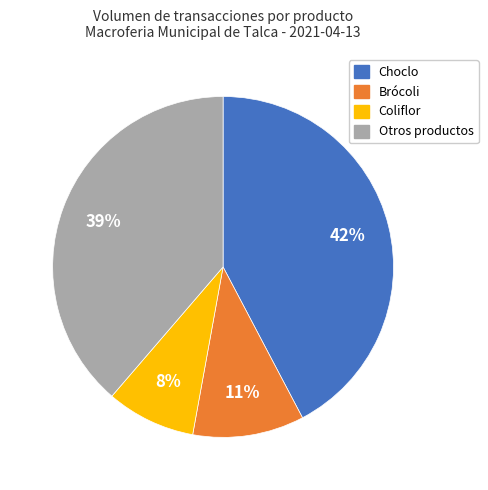

To the nearest percent, what is the difference between the largest and smallest slice percentages?

34%